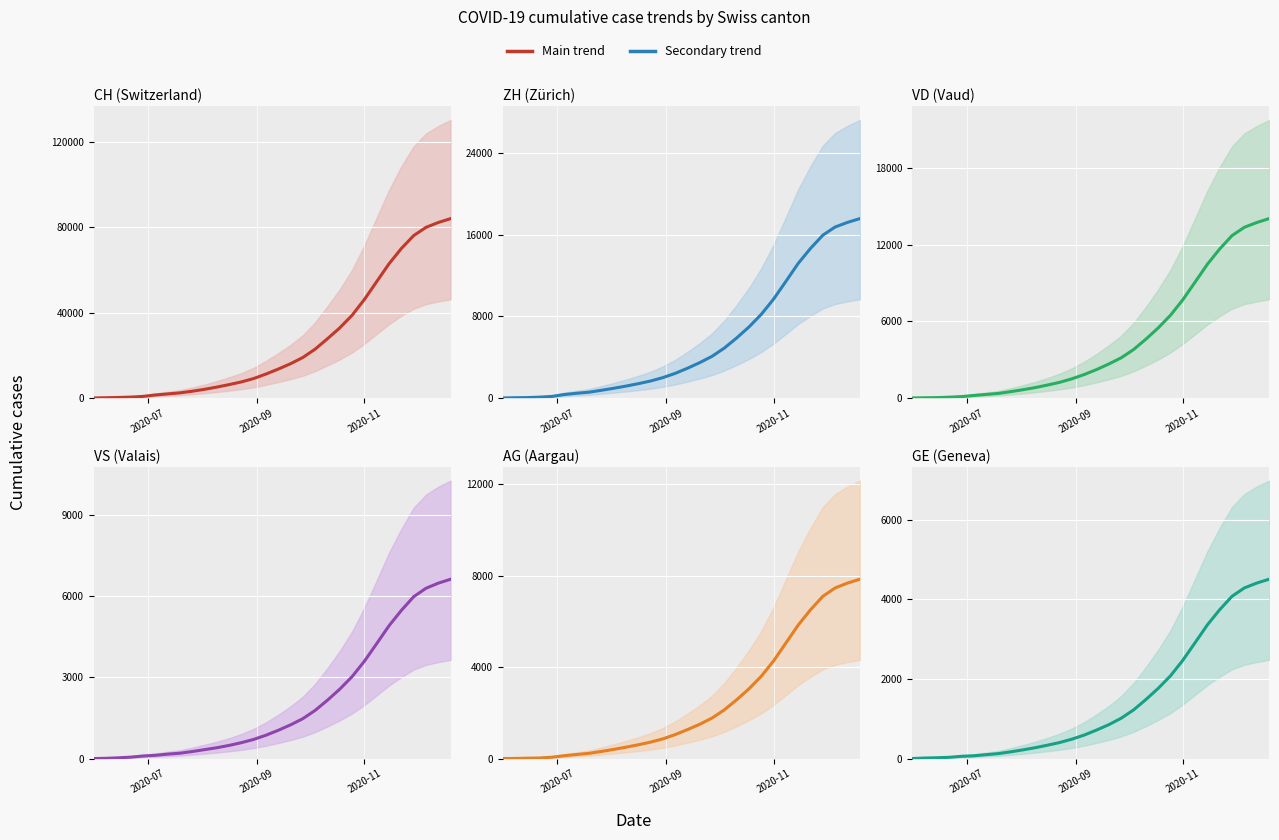

Is the value of ZH at 2020-07 greater than the value of GE at 23?

No